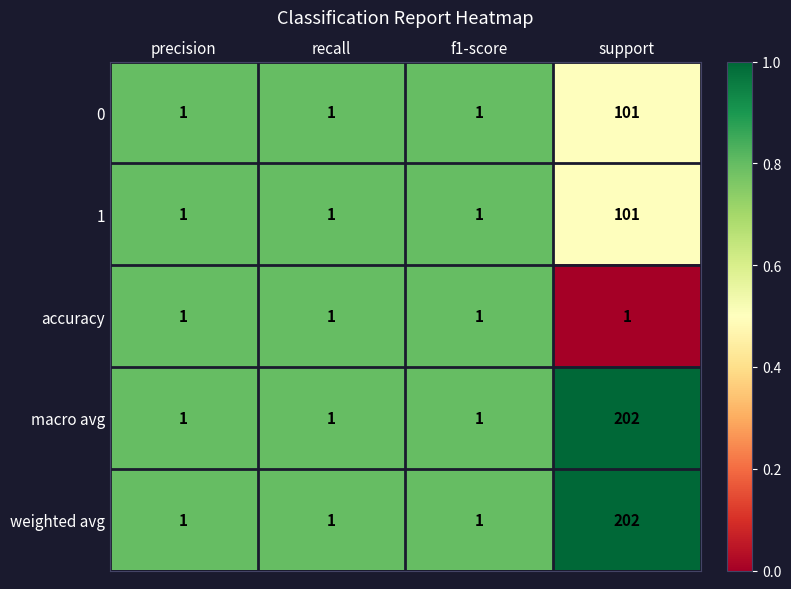

What is the difference between the highest and lowest values at support?

201